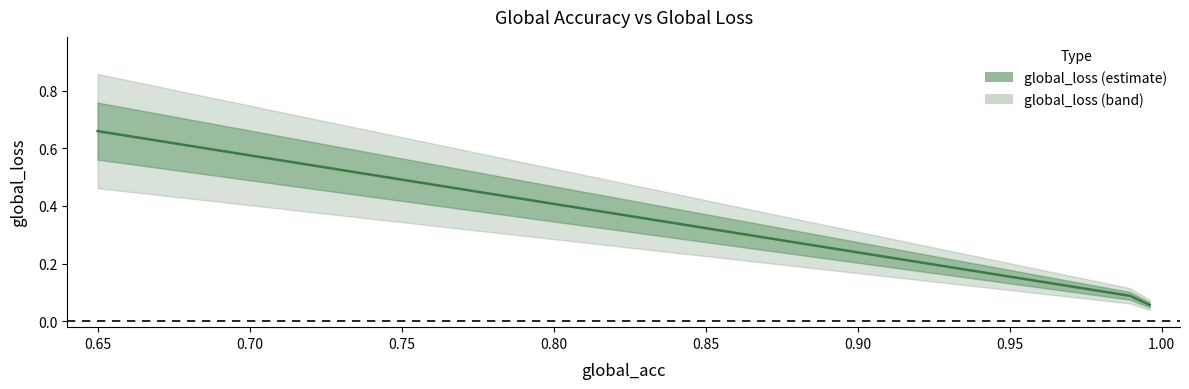

Does the chart display data point markers on the line(s)?

No